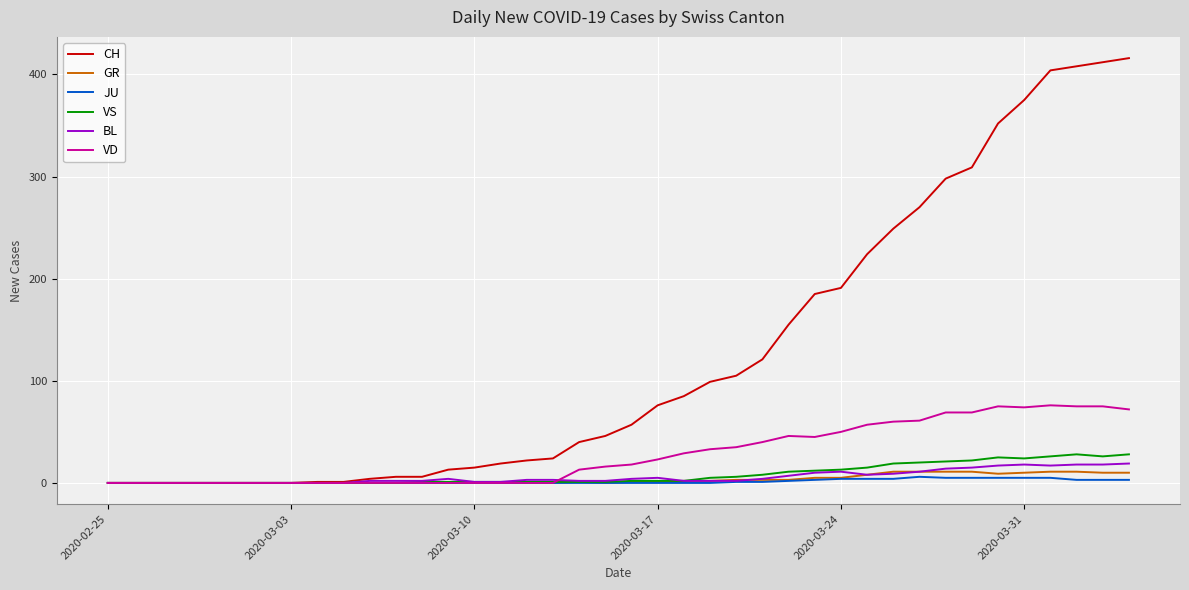

Which series has the largest total across all categories?

CH